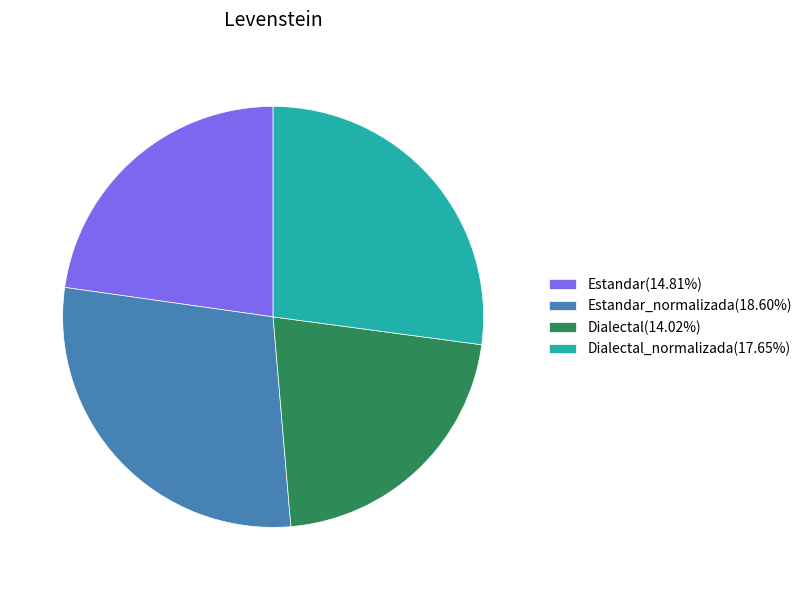

Does Estandar(14.81%) represent more than half of the total?

No